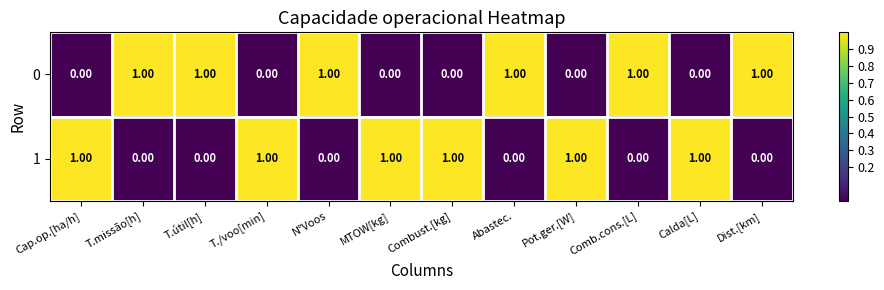

What is the sum of all 1 values?

6